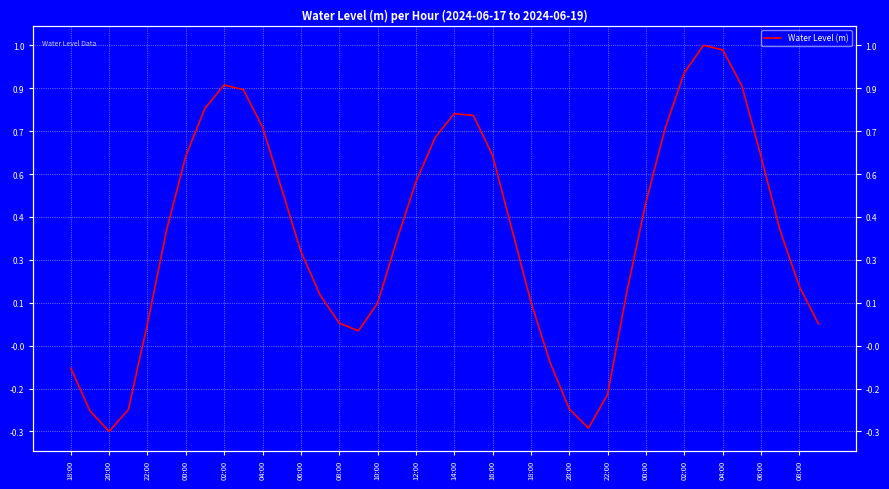

What is the minimum value shown in the chart?

-0.3